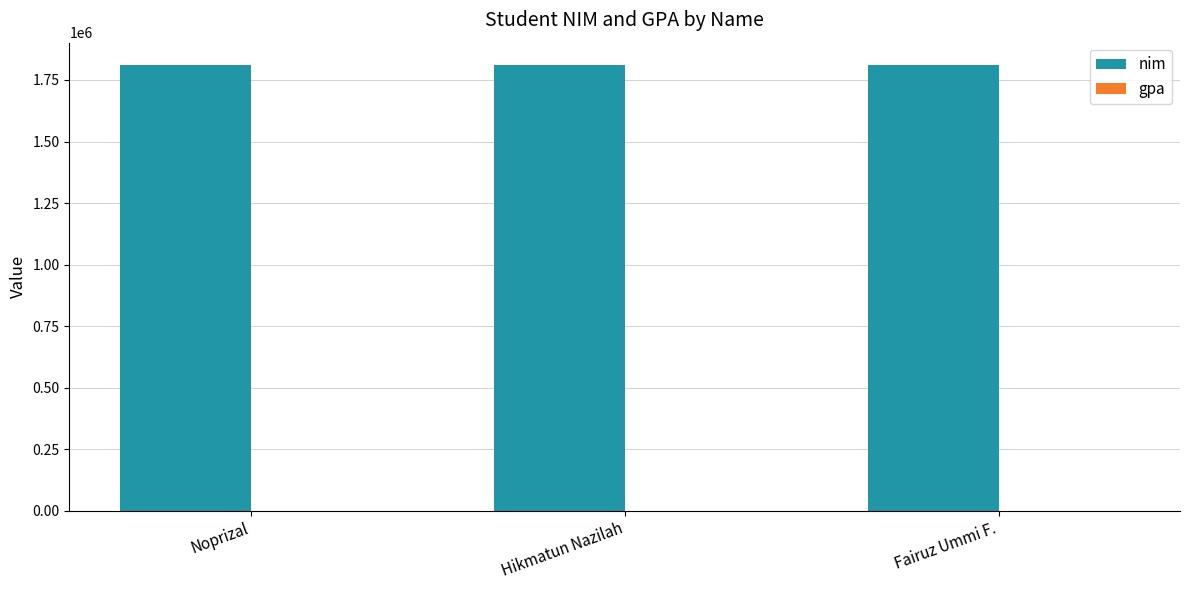

The value of nim at Fairuz Ummi F. is 1810999. True or false?

True